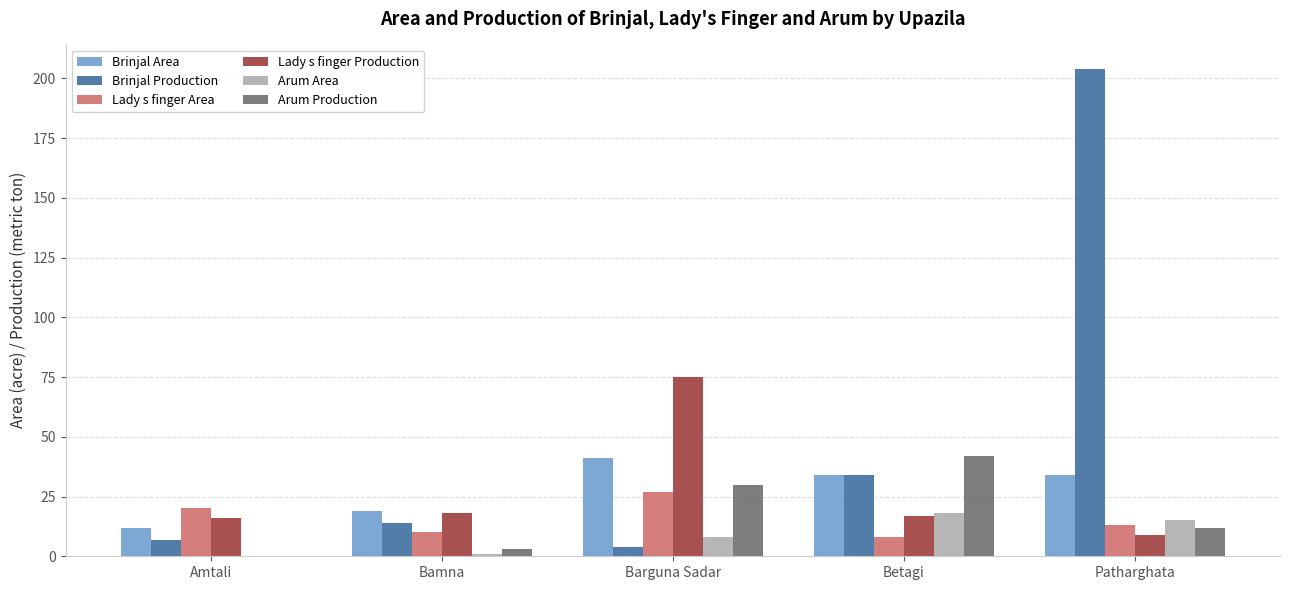

What is the total value across all series at Barguna Sadar?

185